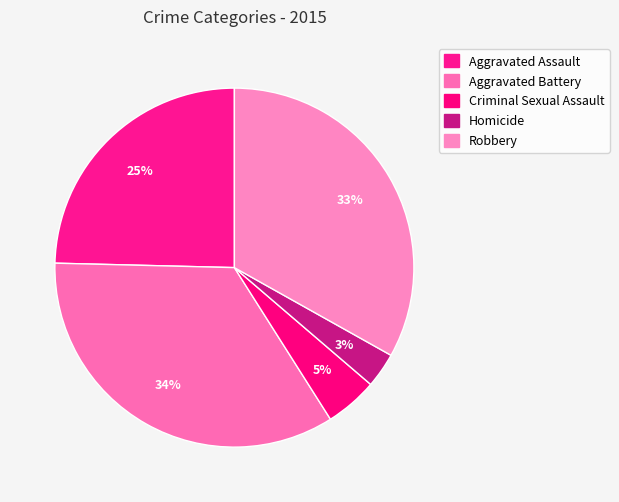

What percentage do Aggravated Battery and Robbery together represent?

67.5%